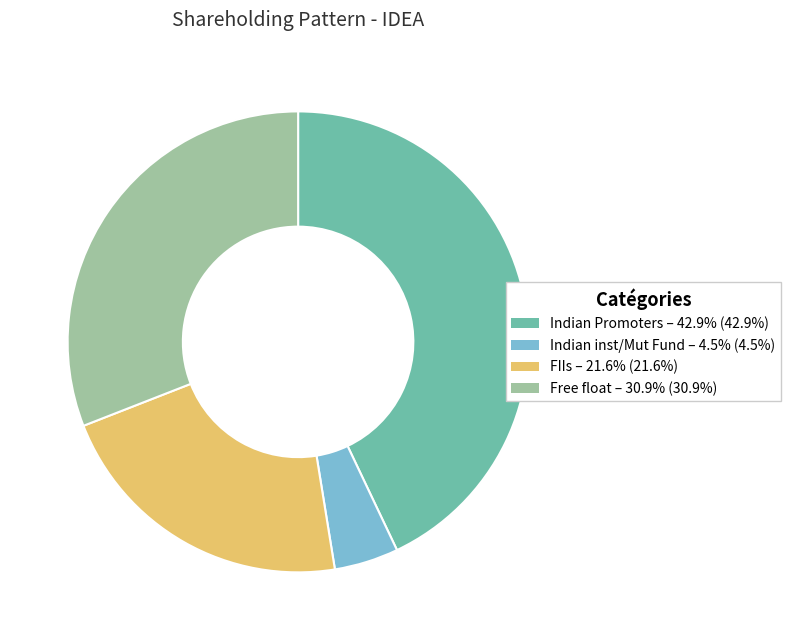

Is there a majority slice in this chart?

No